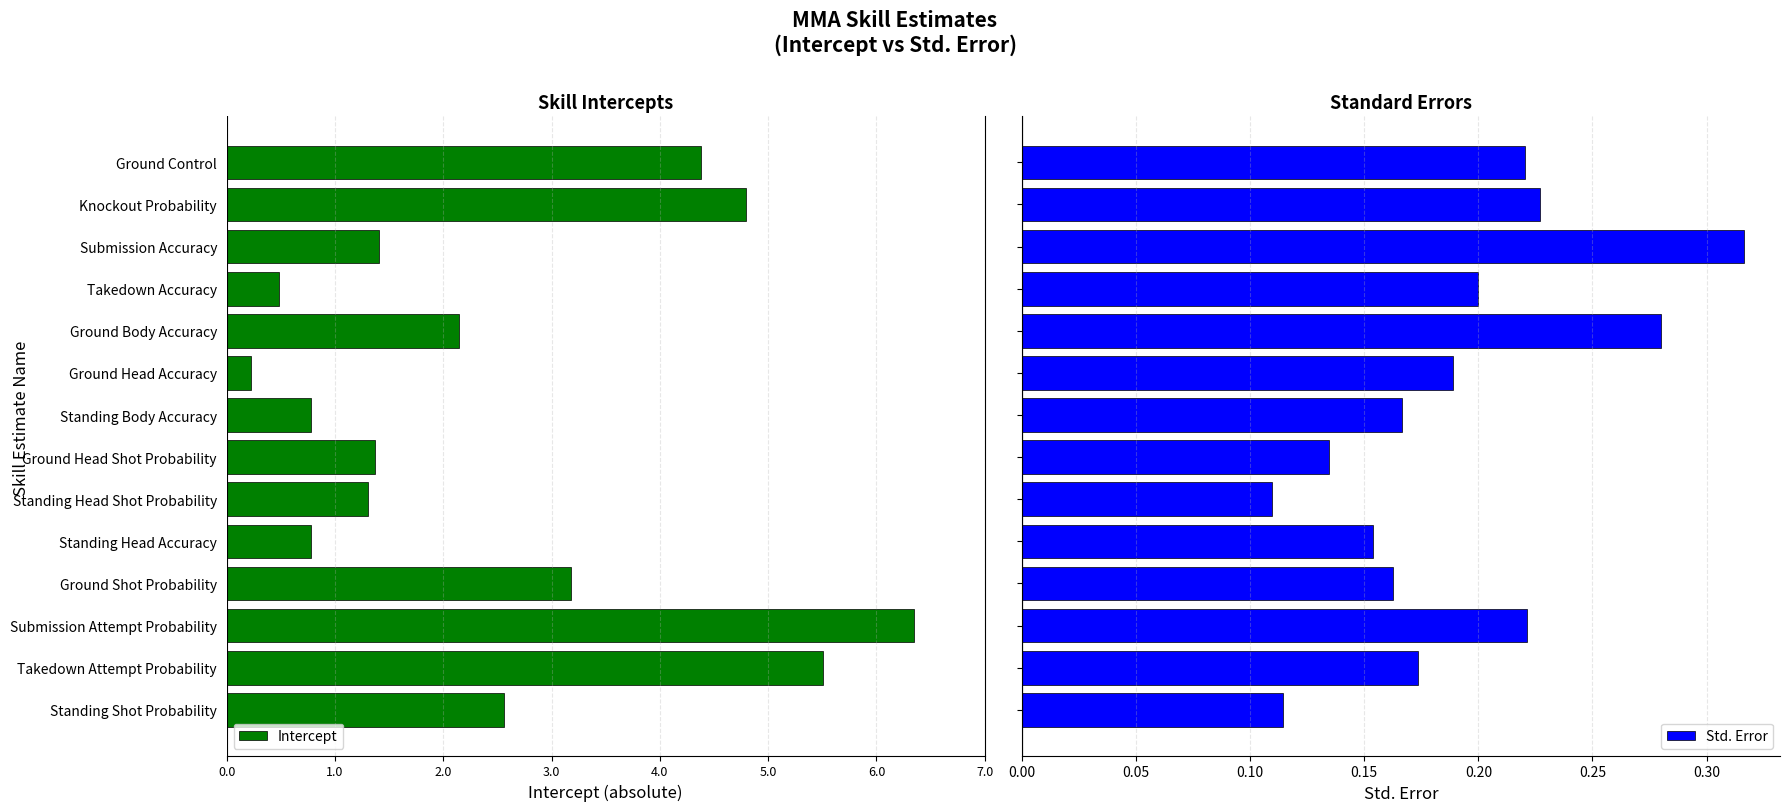

How many Std. Error values are between 0 and 1?

14